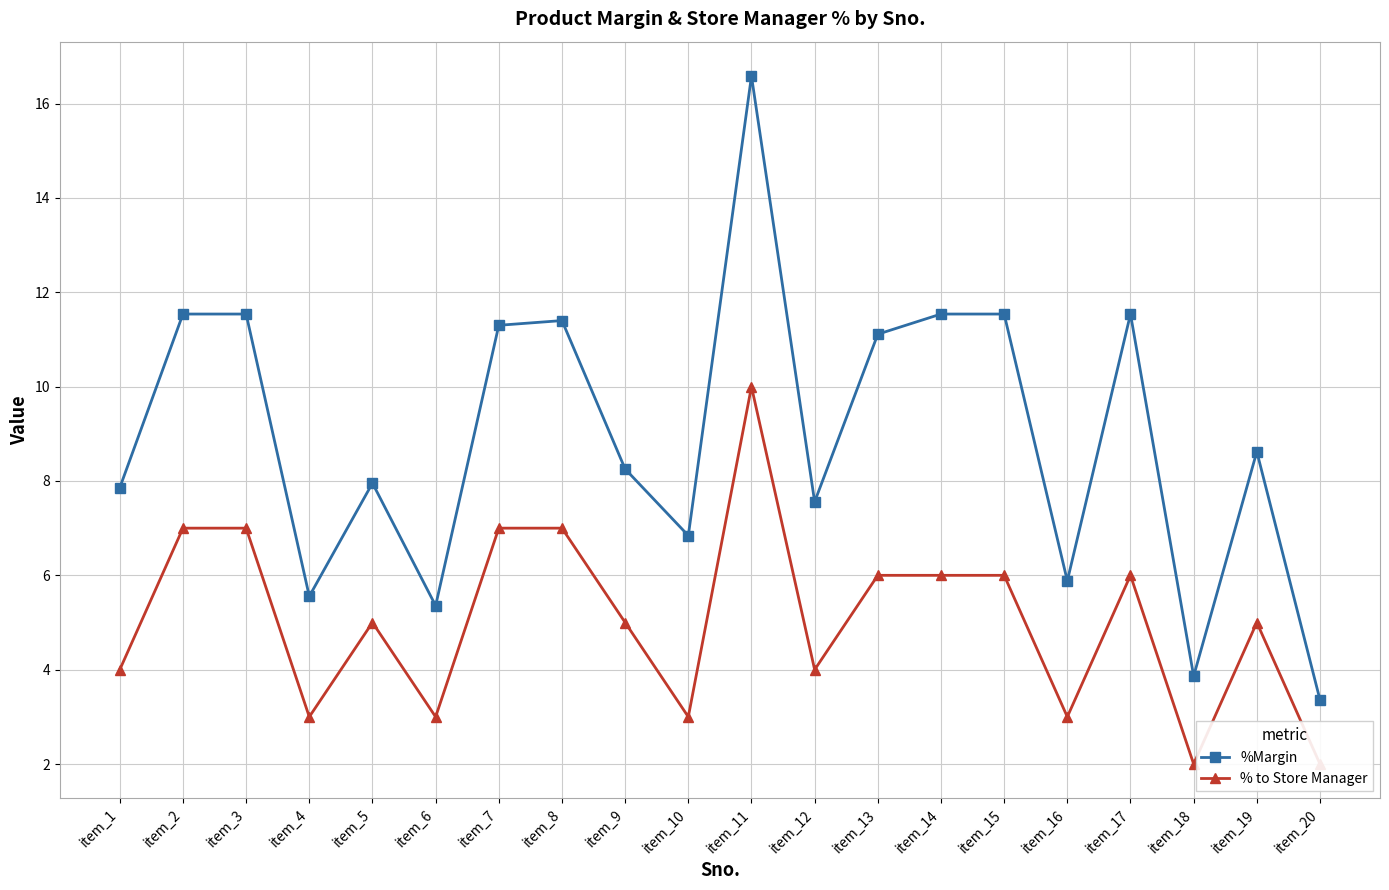

True or false: % to Store Manager has a value of 11.7 at item_7.

False